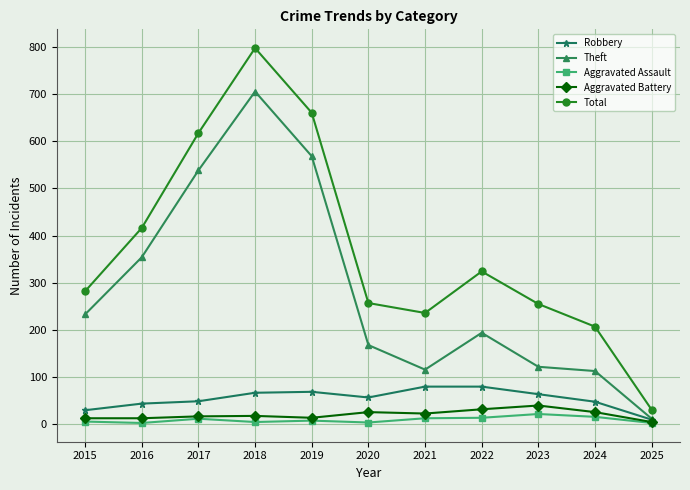

Does the chart have visible grid lines?

Yes